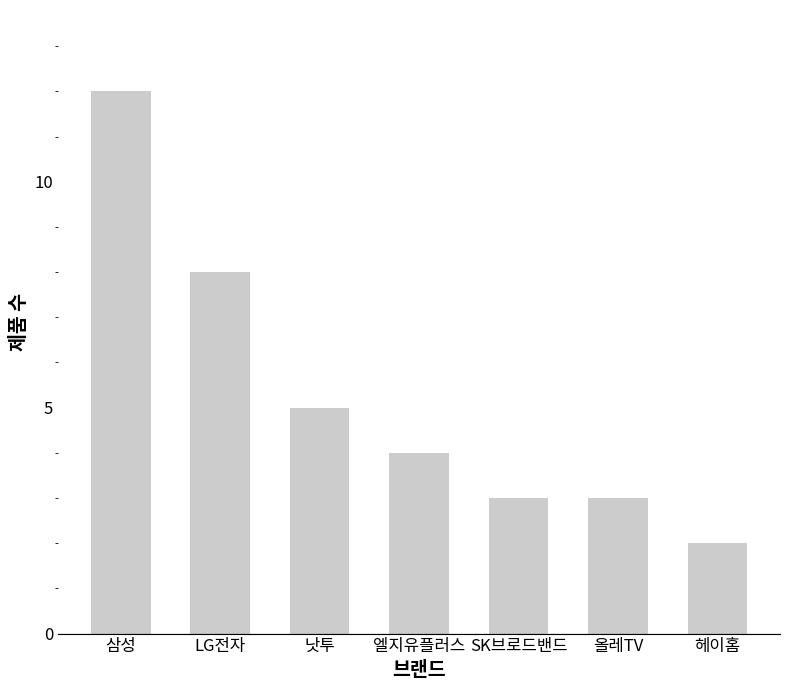

What is the value of the 1st bar from the left?

12